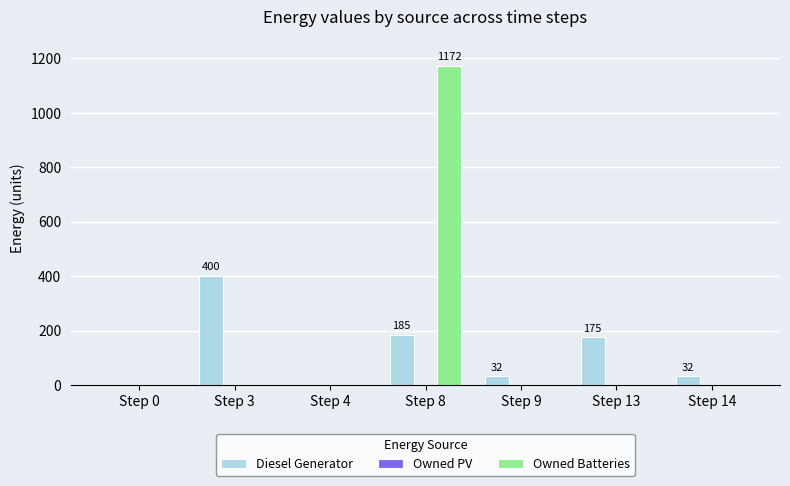

At which category is the sum across all series the highest?

Step 8